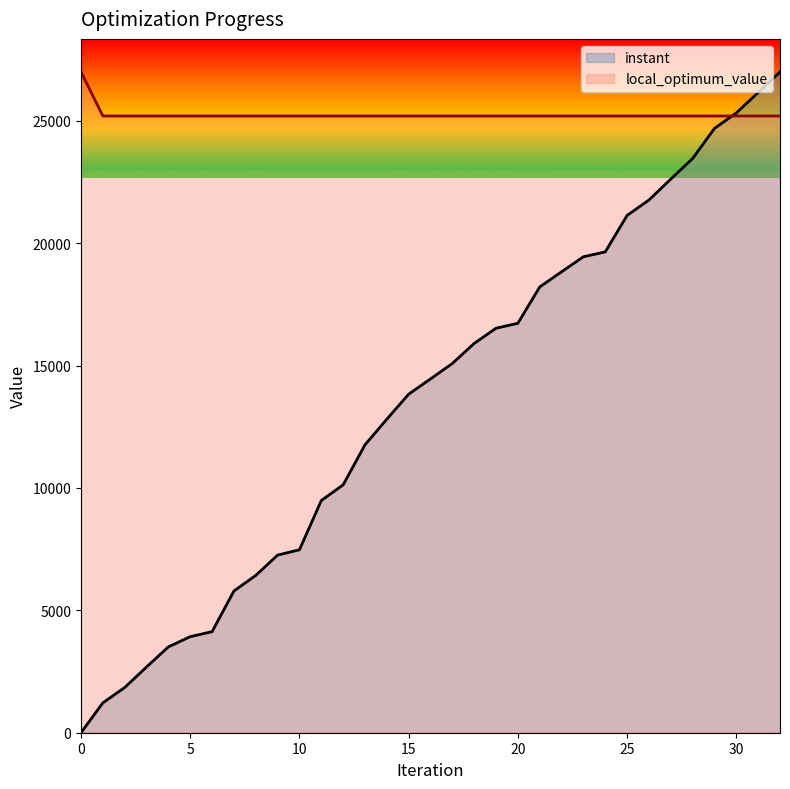

How many lines are shown in the chart?

2